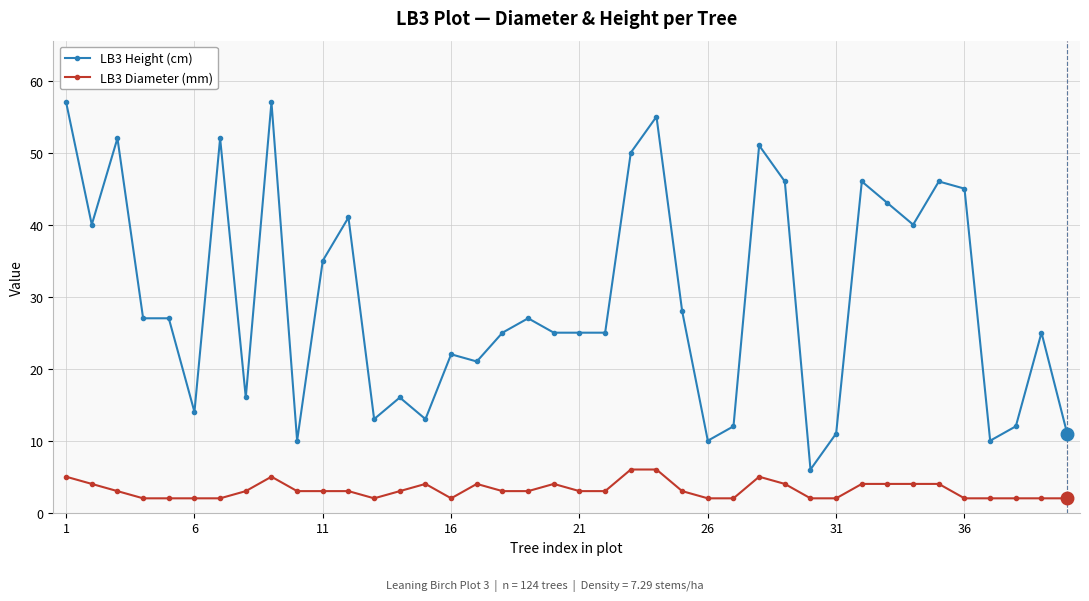

True or false: LB3 Height (cm) and LB3 Diameter (mm) intersect in this chart.

False